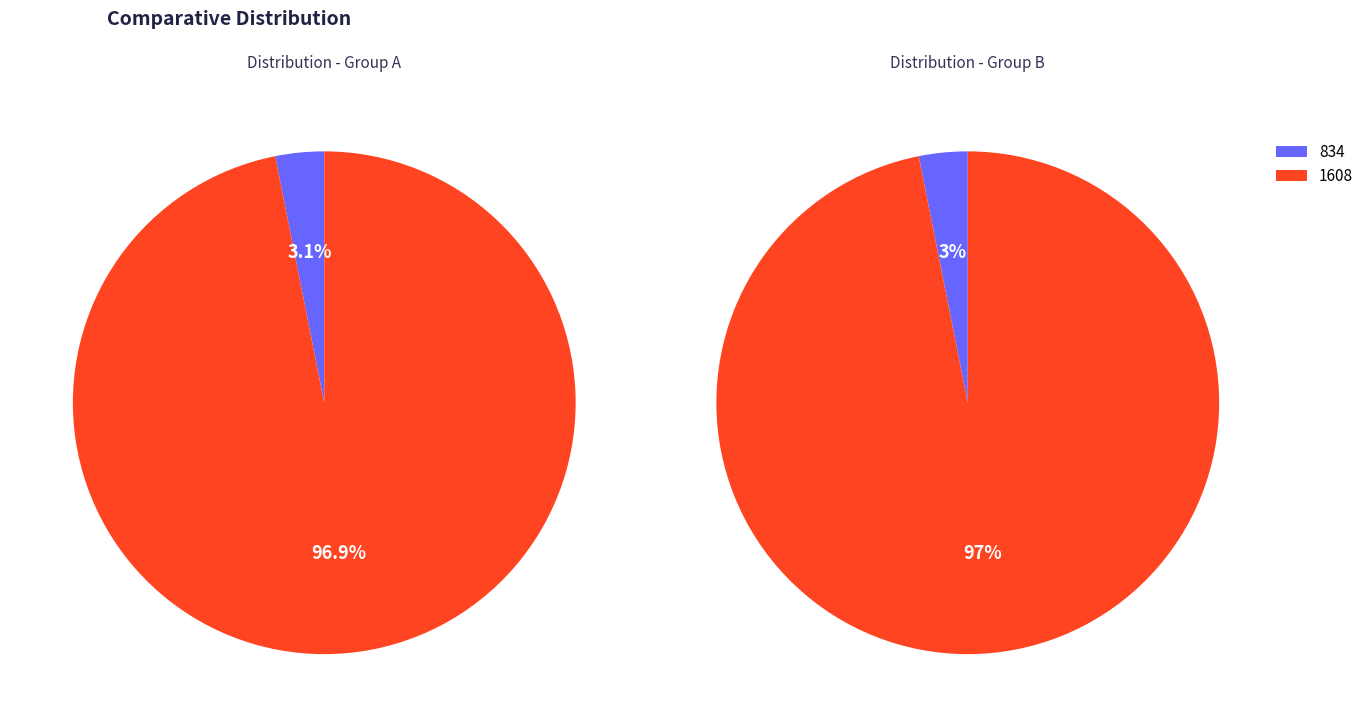

How many segments does this pie chart have?

2